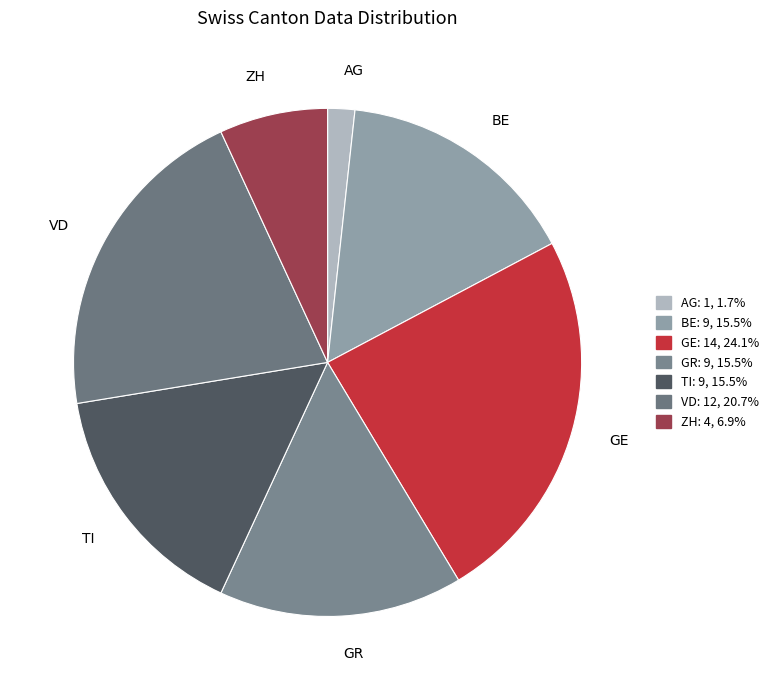

What is the smallest slice in the pie chart?

AG